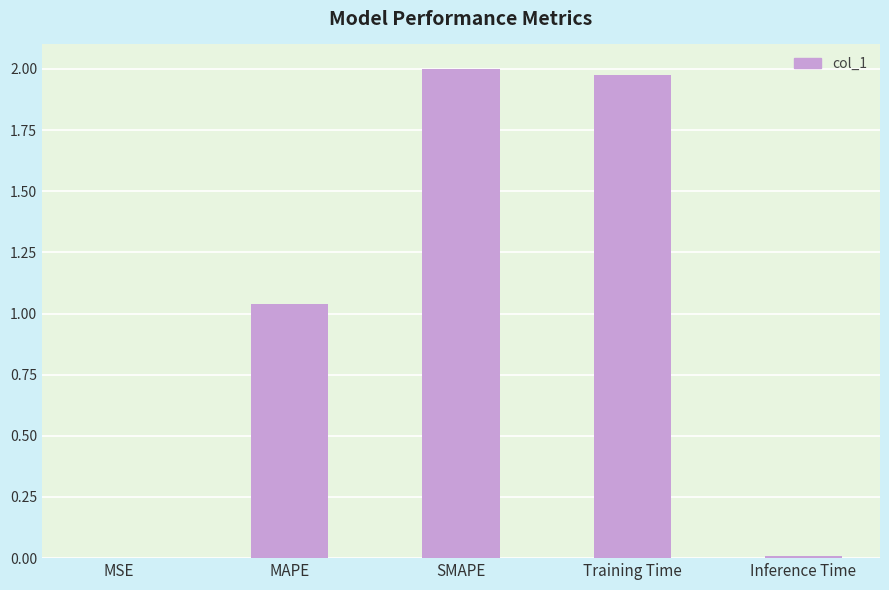

Where is the data nearest to the value 1?

MAPE